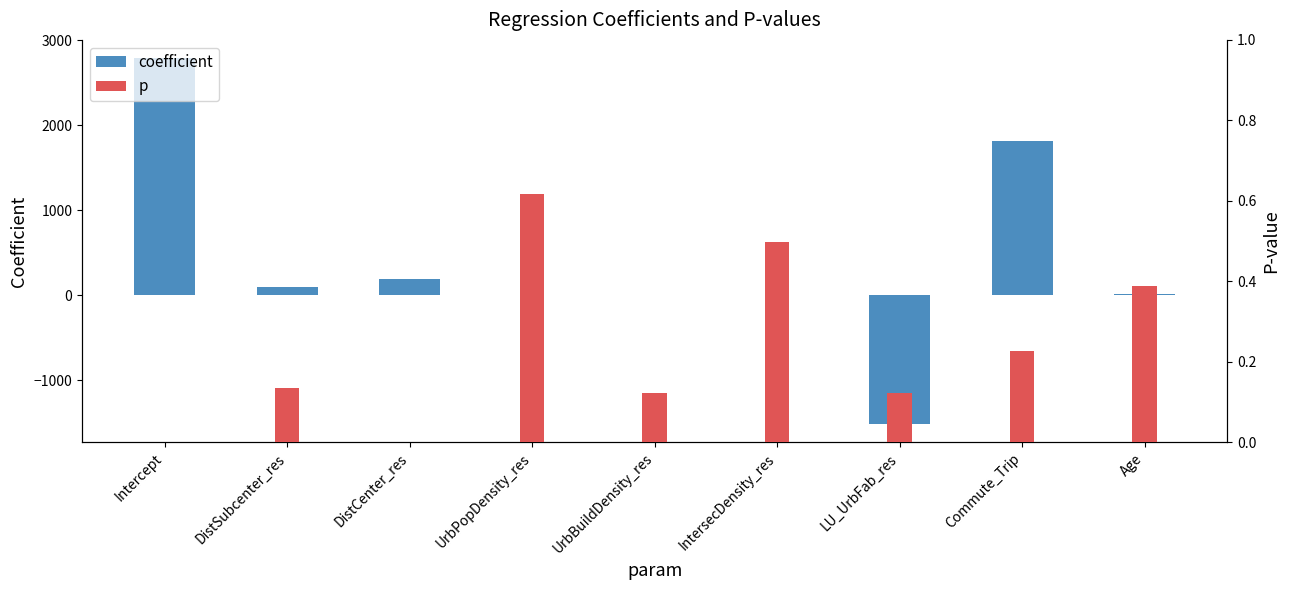

The p series shows 1.1 at UrbPopDensity_res. True or false?

False